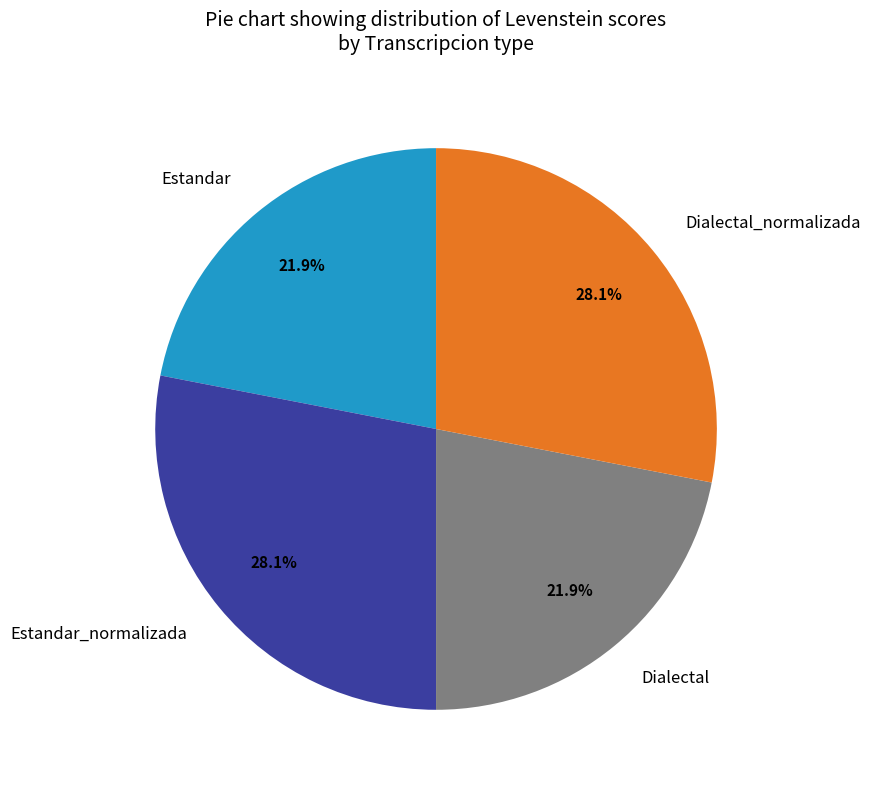

How much of the chart is everything except Dialectal_normalizada?

71.9%